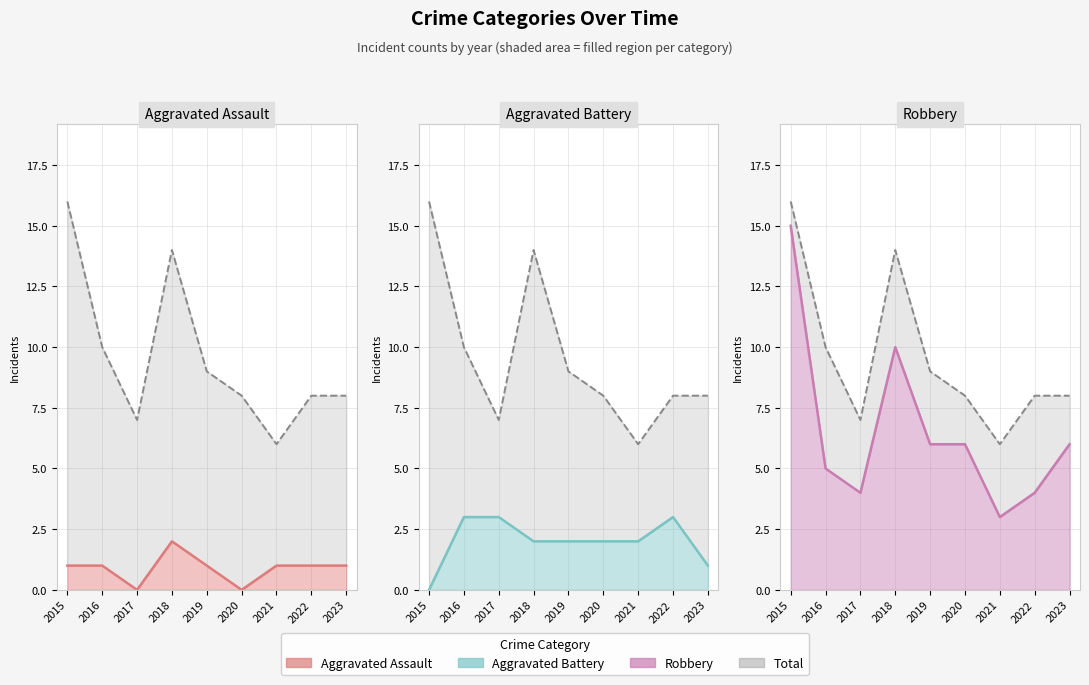

What are all the series names shown in the legend?

Aggravated Assault (line), Total (line), Aggravated Battery (line), Robbery (line)